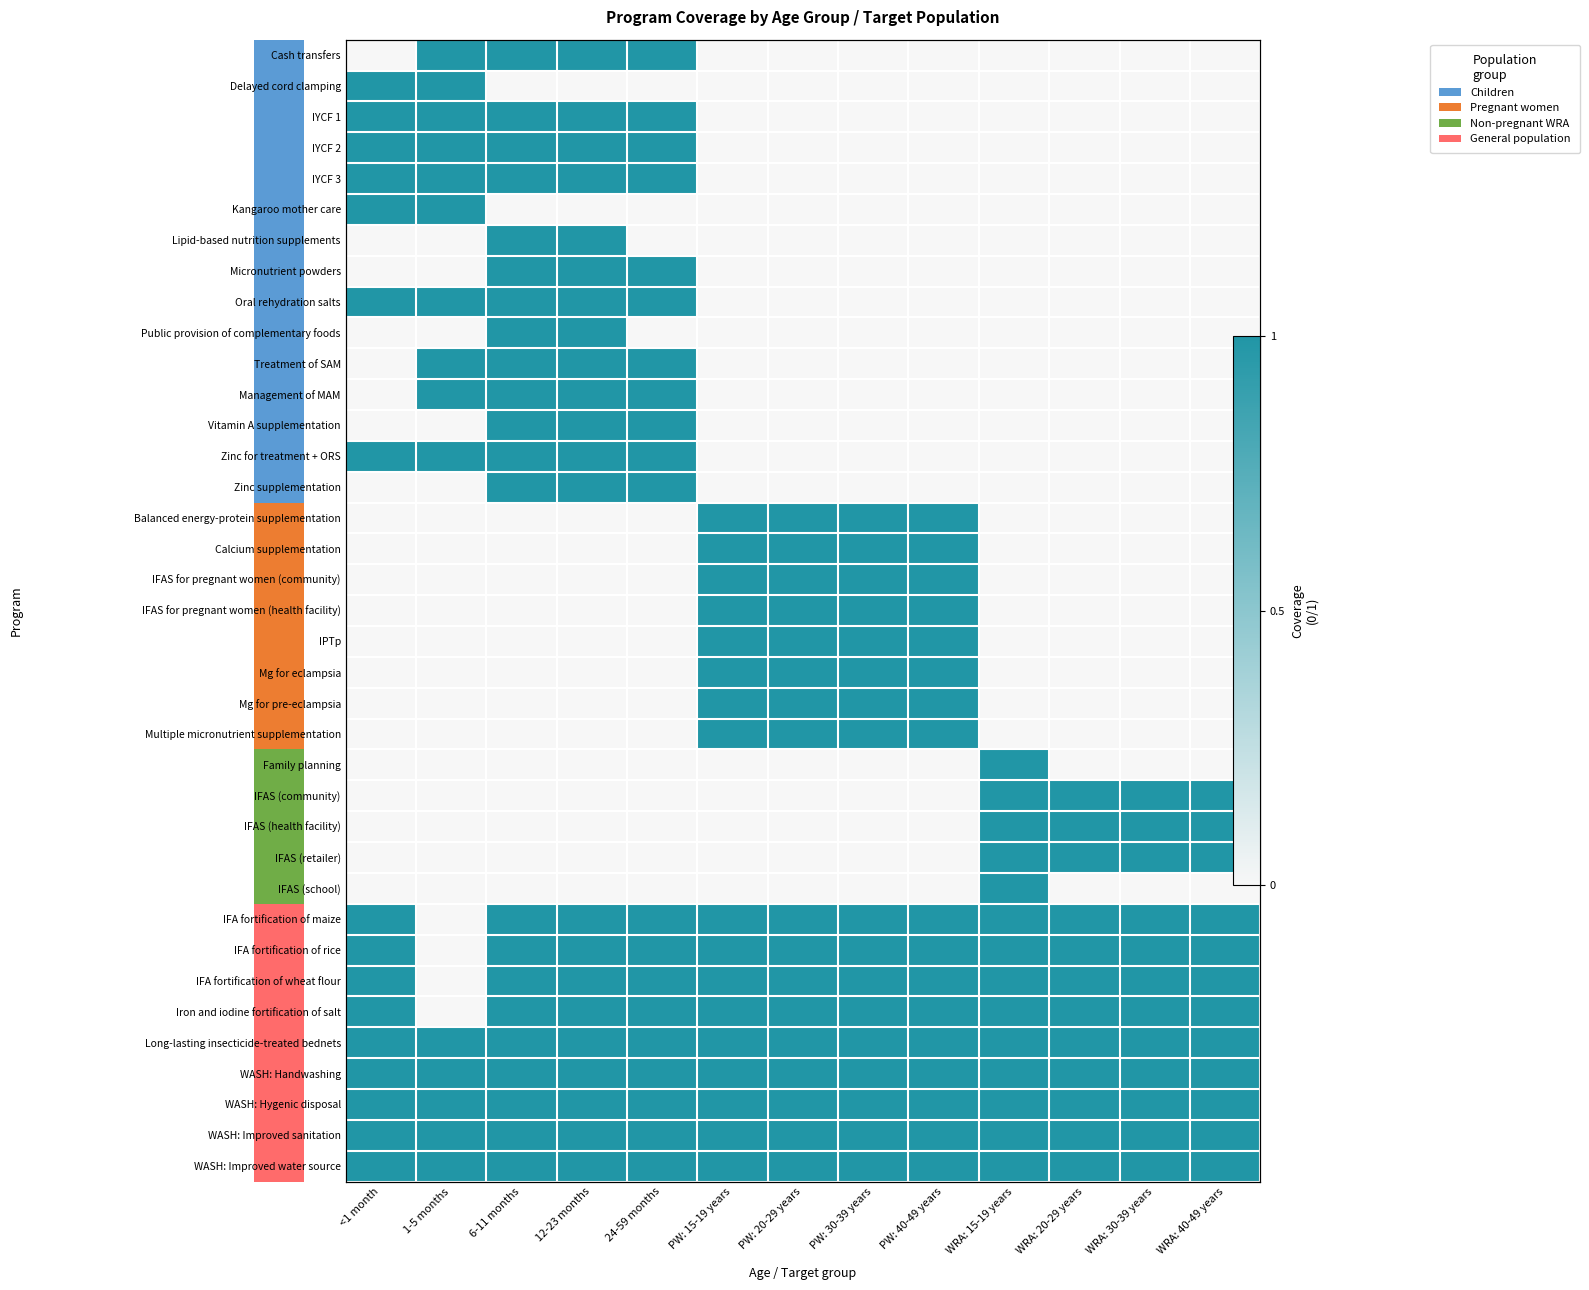

At how many categories does at least one series exceed 0?

13